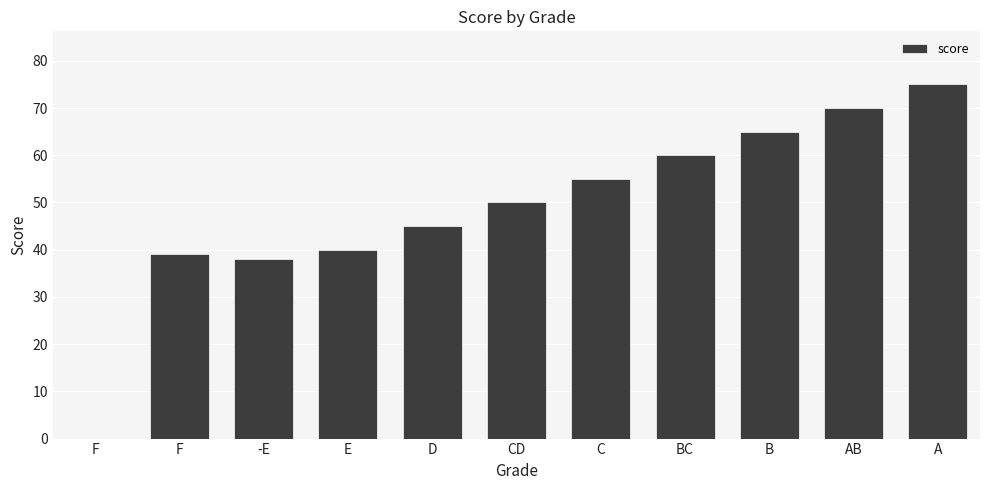

What is the difference between the maximum and minimum values?

75